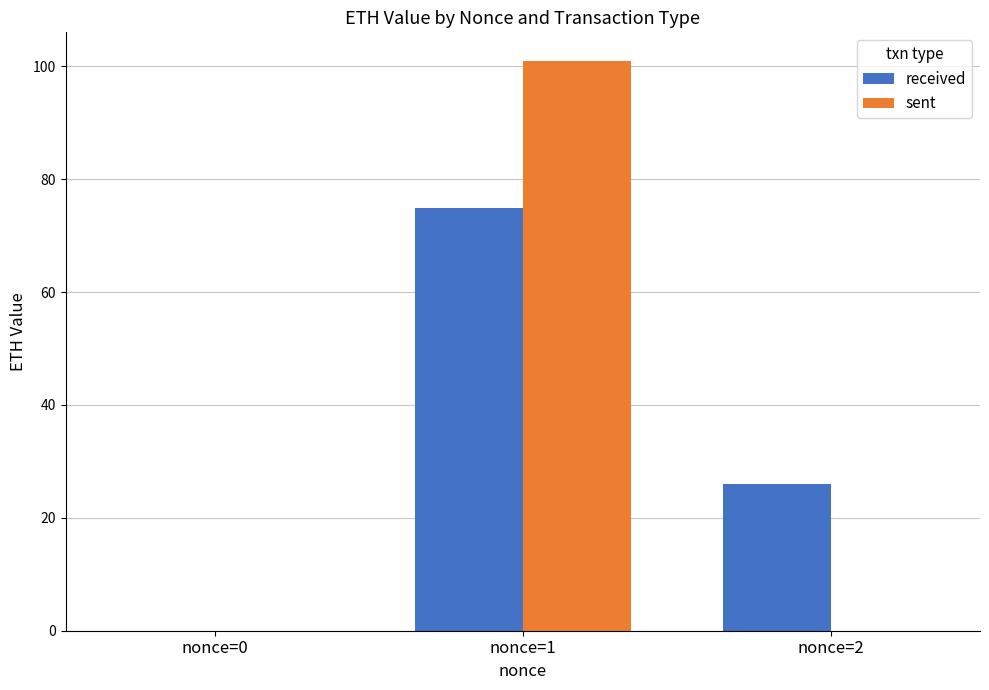

Count the number of categories in the chart.

3